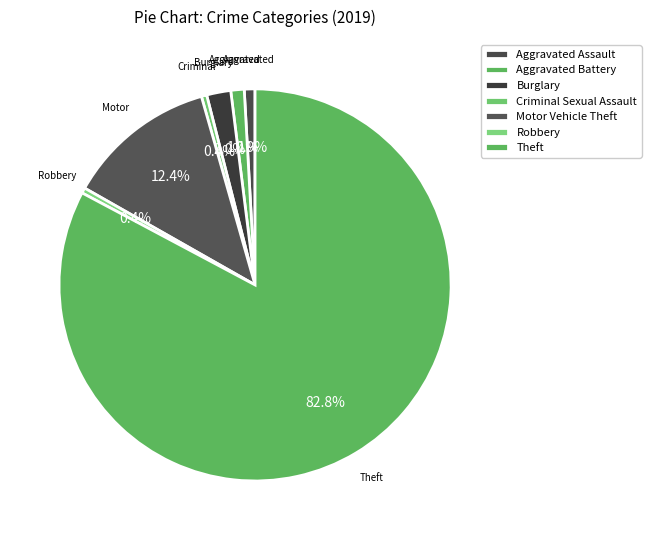

What is the change in value from Criminal Sexual Assault to Theft?

+373